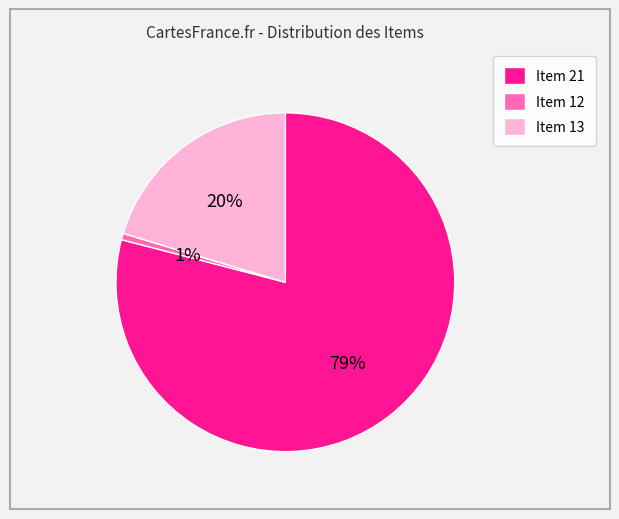

To the nearest percent, what is the average slice percentage?

33%